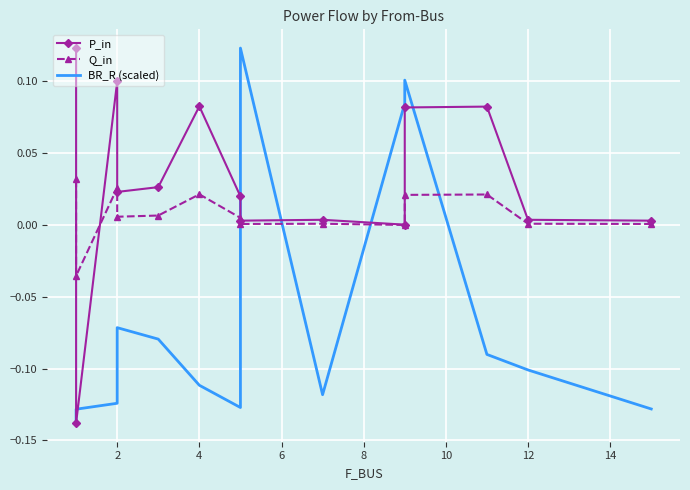

At which label is P_in closest to 0?

9